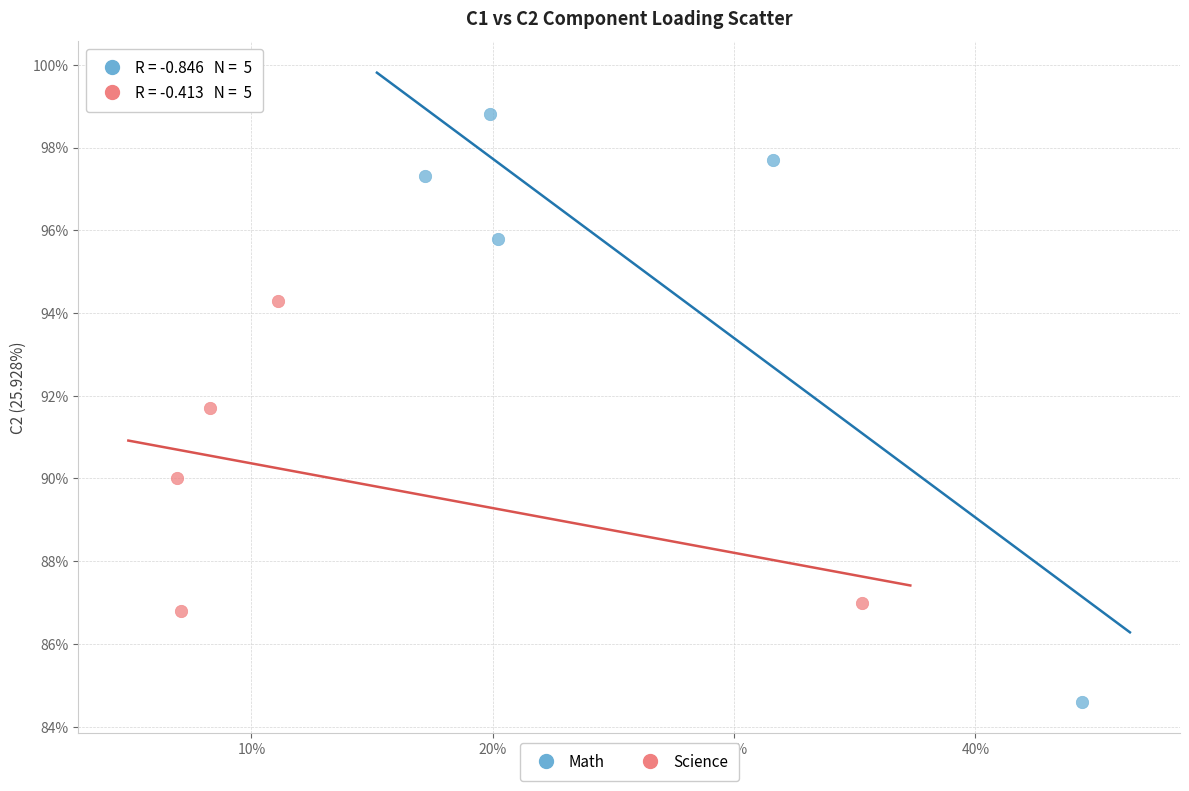

Which series contains the highest Y value?

Math